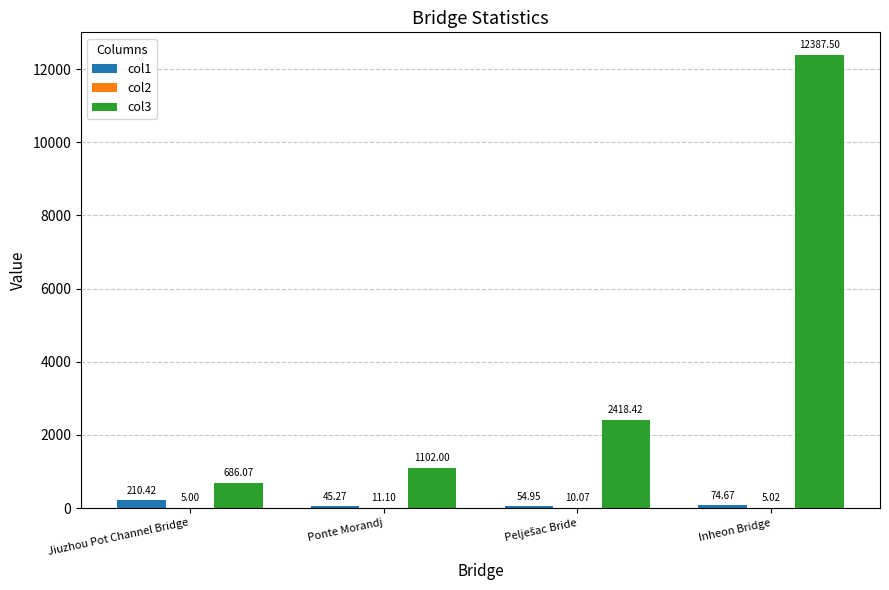

What is the sum of all col3 values?

16594.0